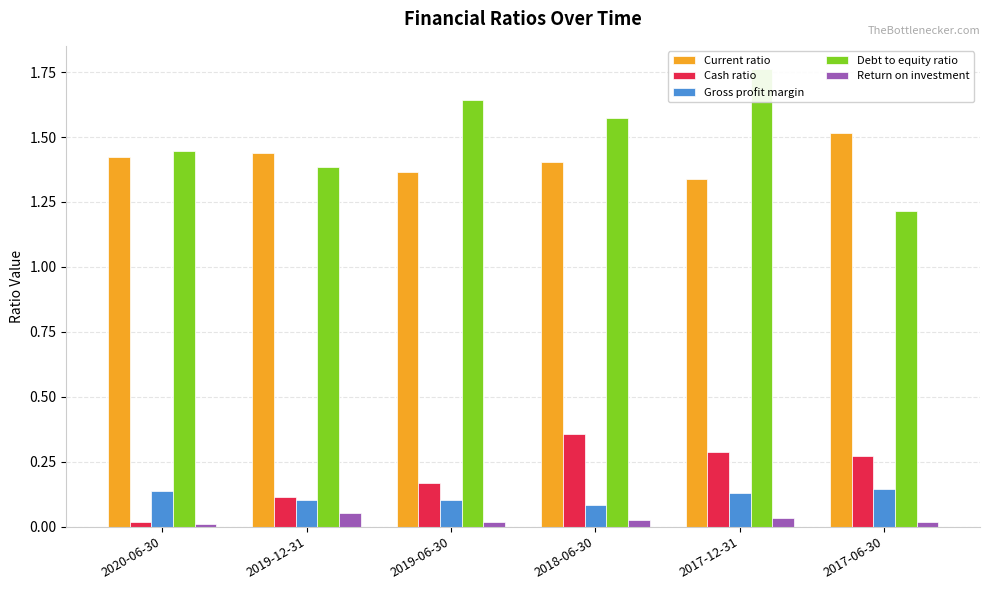

At 2017-06-30, list the series in order from largest to smallest.

Current ratio, Debt to equity ratio, Cash ratio, Gross profit margin, Return on investment